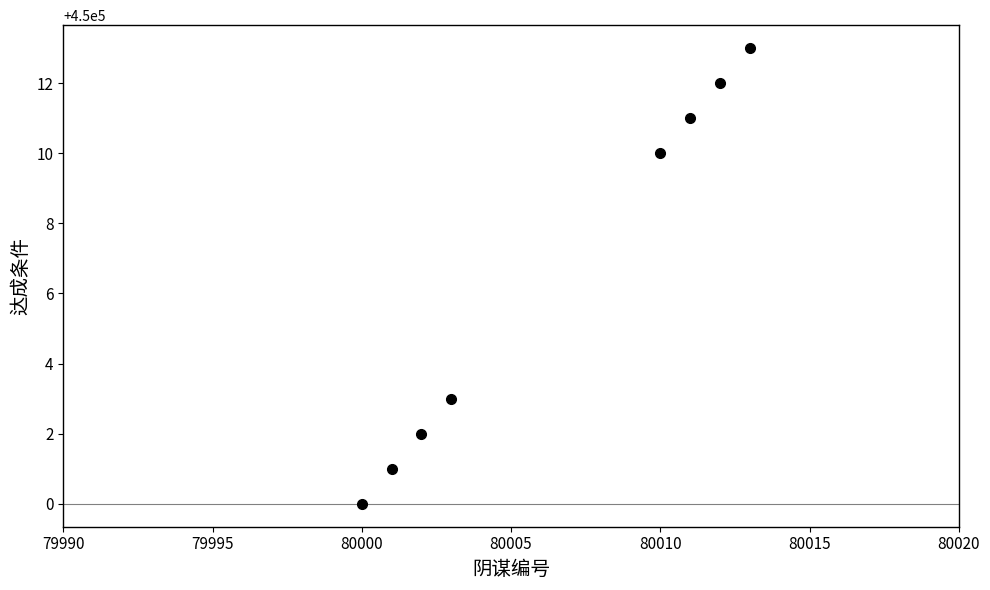

What is the value of the 4th point from the left?

450003